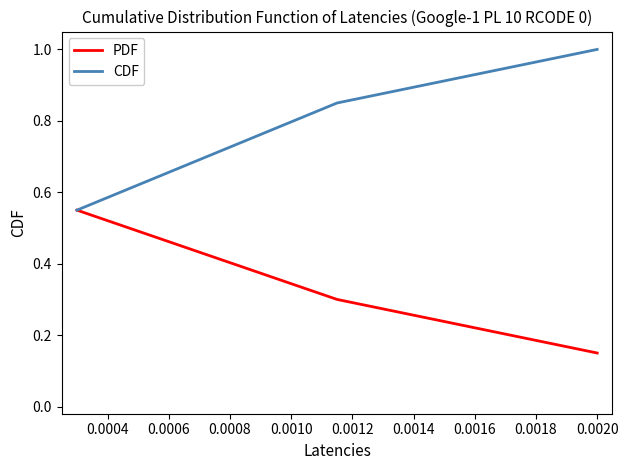

Which series has the largest total across all categories?

CDF